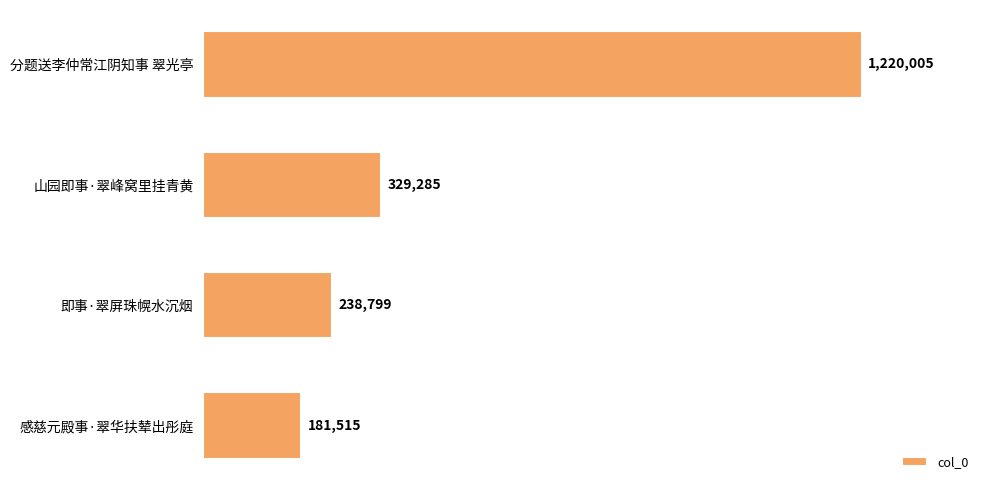

Count the number of data series in this chart.

1